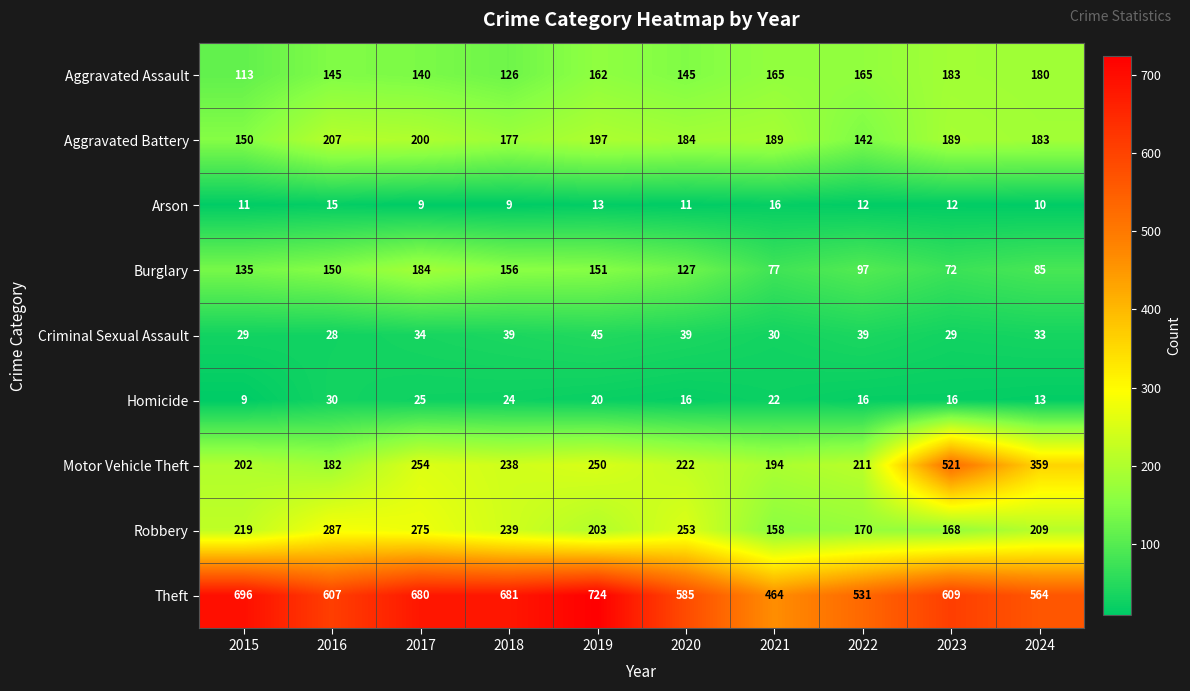

What is the greatest value displayed?

724